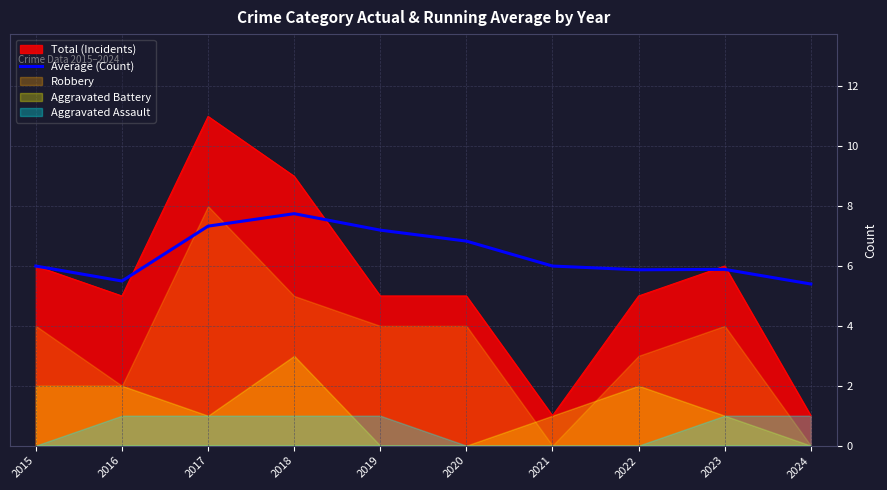

Where is the first local maximum?

2018